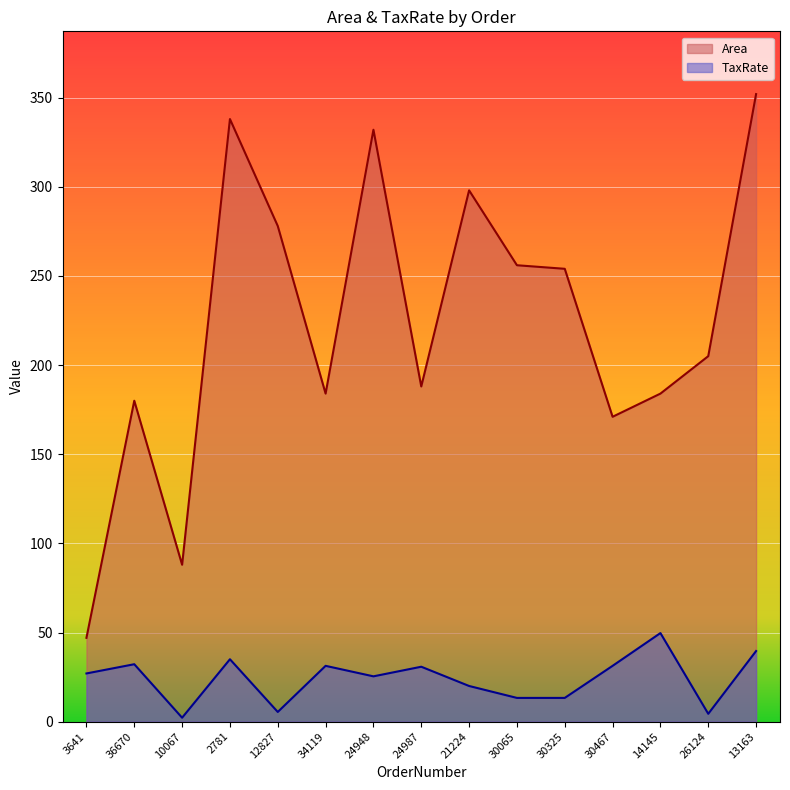

What is the sum of all Area values?

3355.0